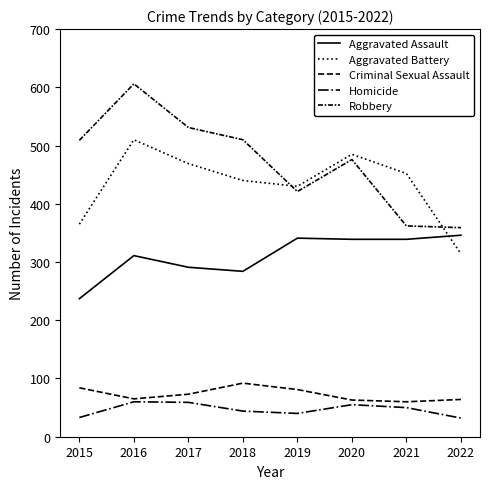

True or false: Aggravated Assault has a value of 505 at 2020.

False